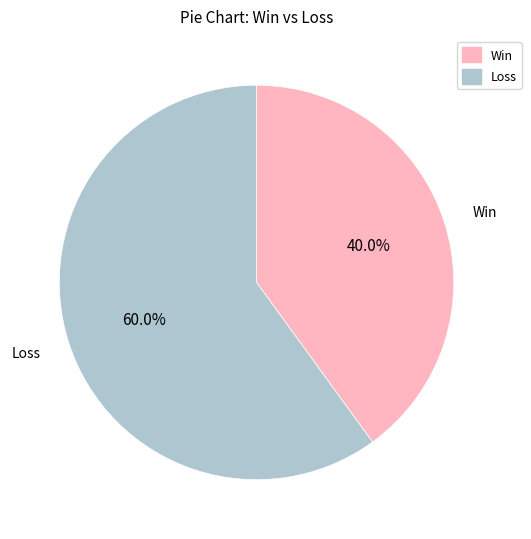

What percentage is NOT represented by Win?

60.0%